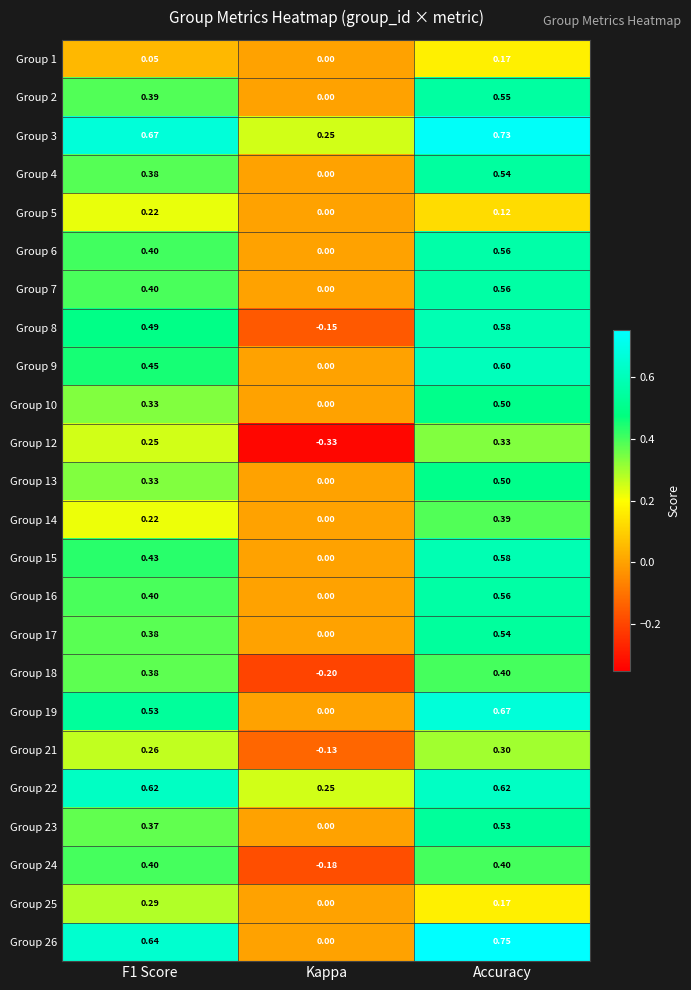

What is the difference between the highest and lowest values at F1 Score?

0.6